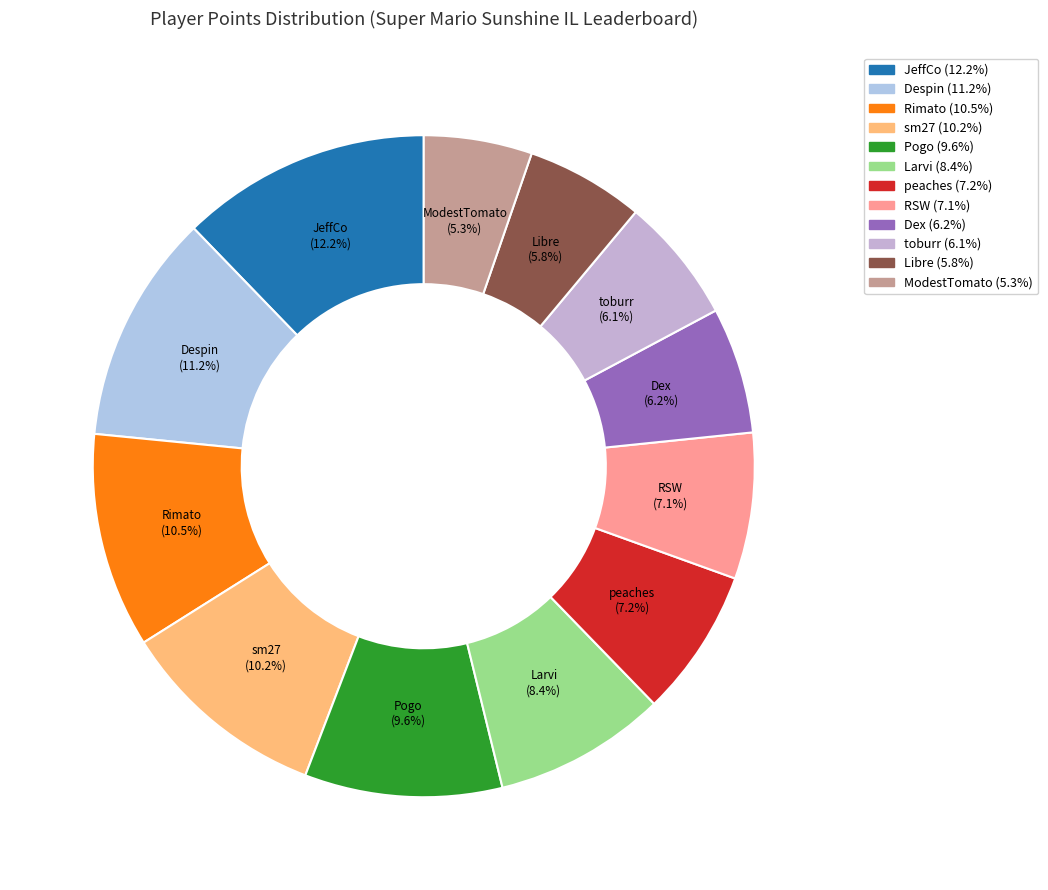

What portion of the pie excludes peaches?

92.8%